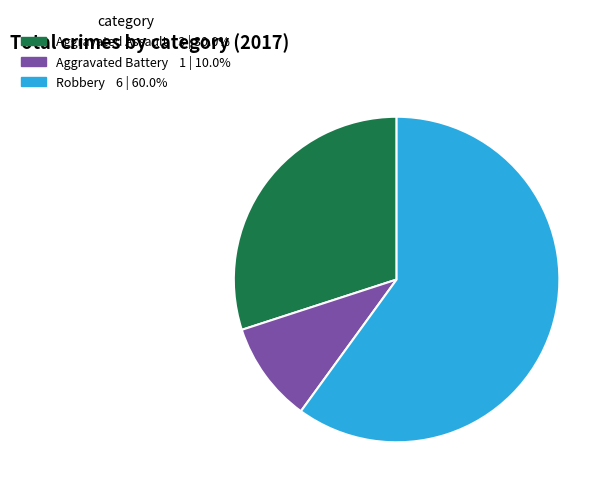

Rank the categories by value from lowest to highest.

Aggravated Battery, Aggravated Assault, Robbery